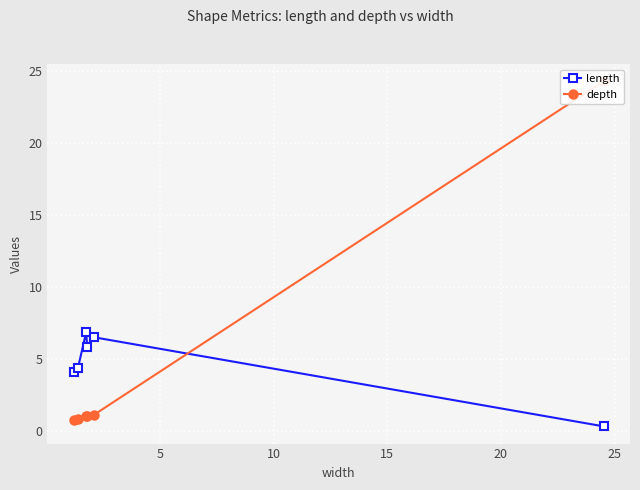

How many interior local peaks does the length series have?

2